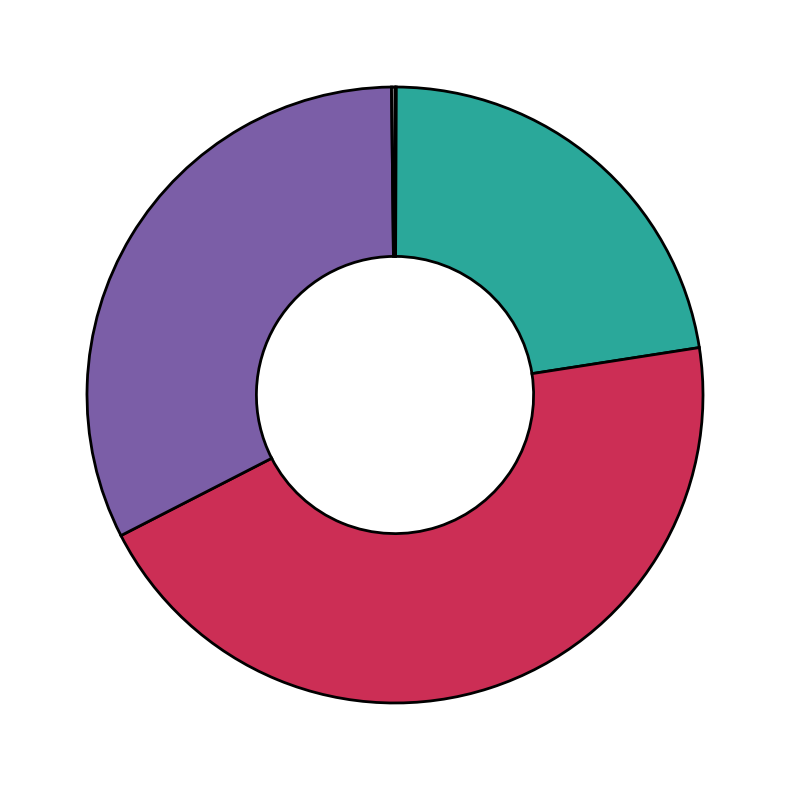

Is there any slice that represents more than half of the pie?

No